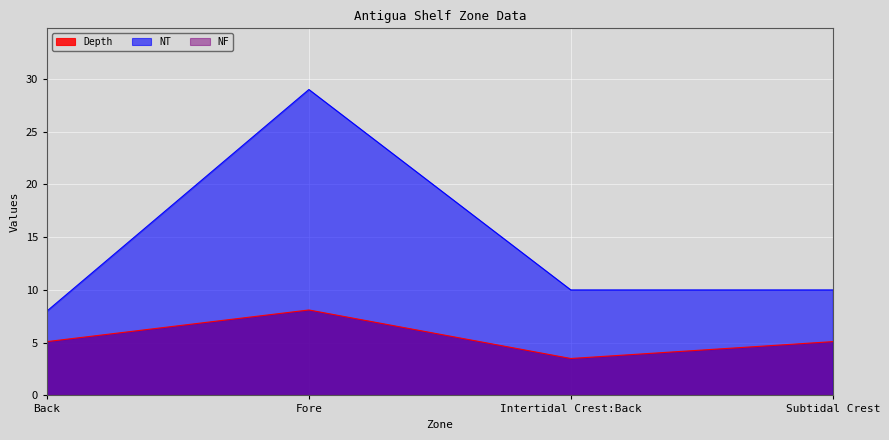

How many series are shown in this chart?

3